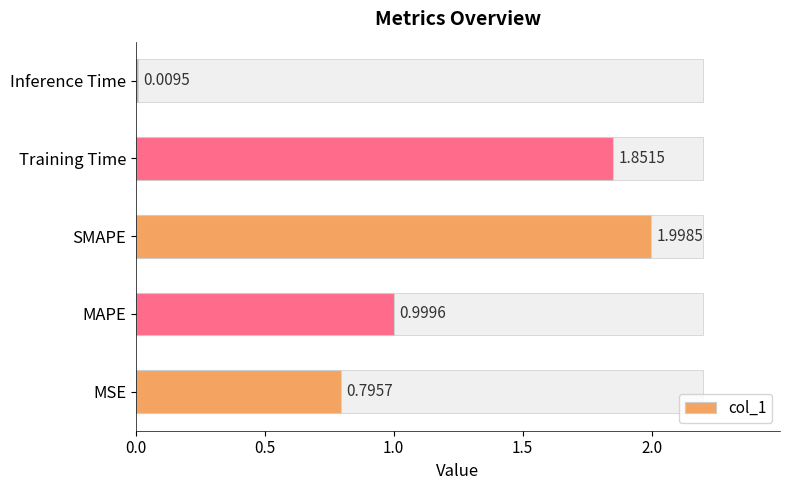

At which label is col_1 closest to 1?

MAPE